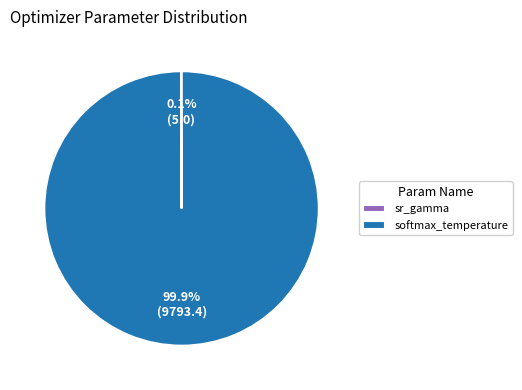

Is there a majority slice in this chart?

Yes